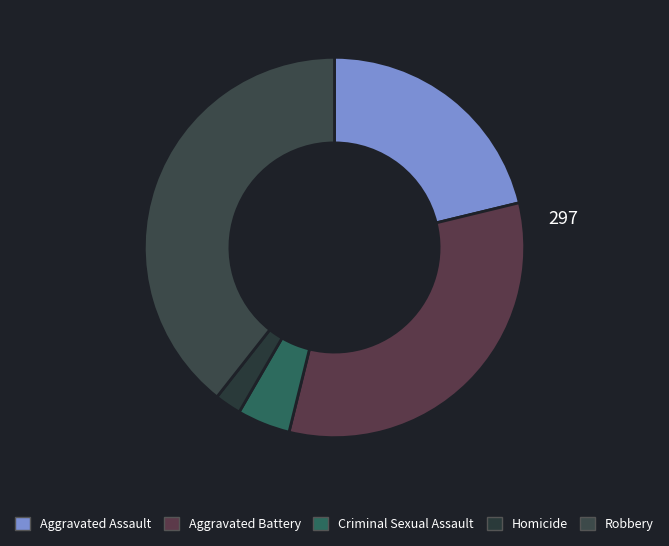

To the nearest percent, what is the difference between the Aggravated Assault and Robbery slice percentages?

18%